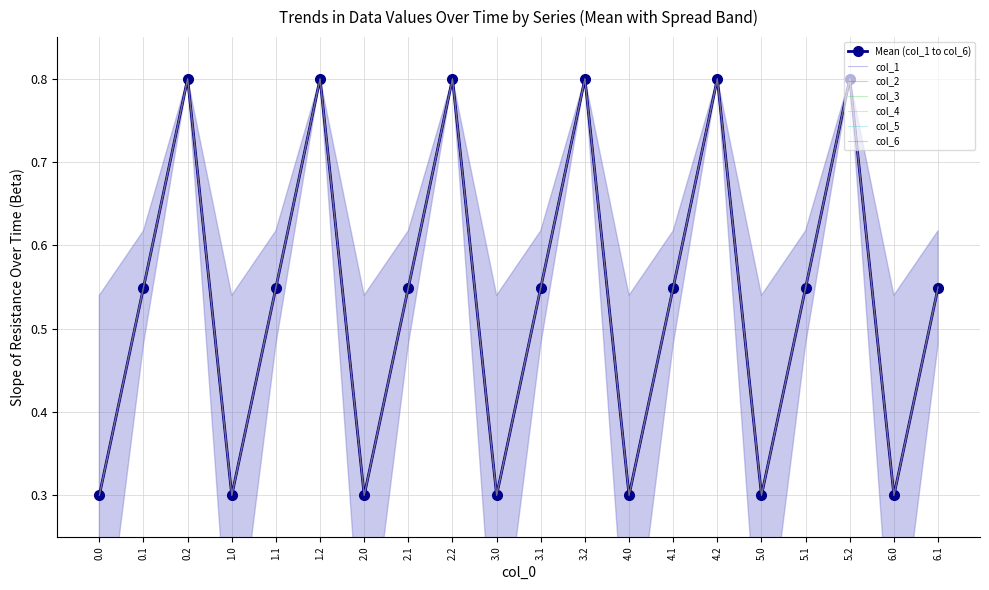

What is the difference between the second highest and minimum values in the col_3 series?

0.5